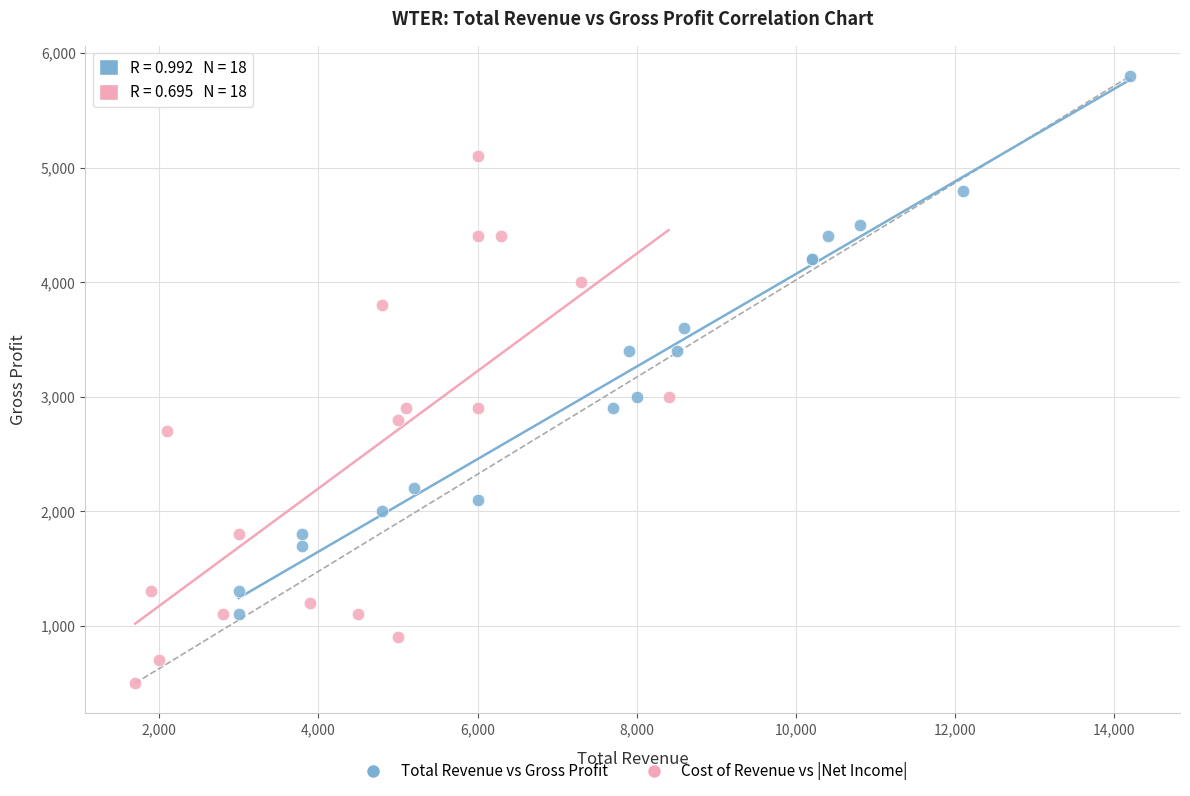

Which series contains the highest Y value?

Total Revenue vs Gross Profit